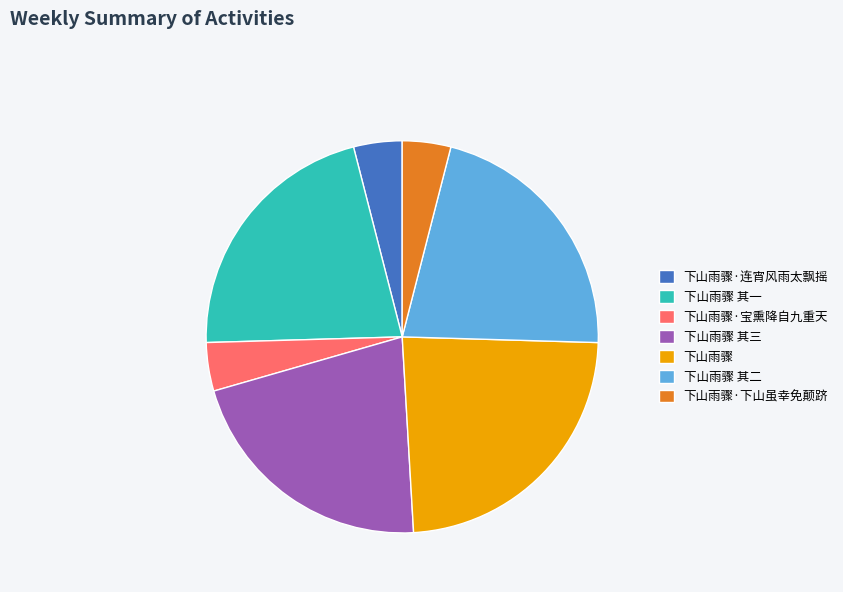

How many slices are in this pie chart?

7